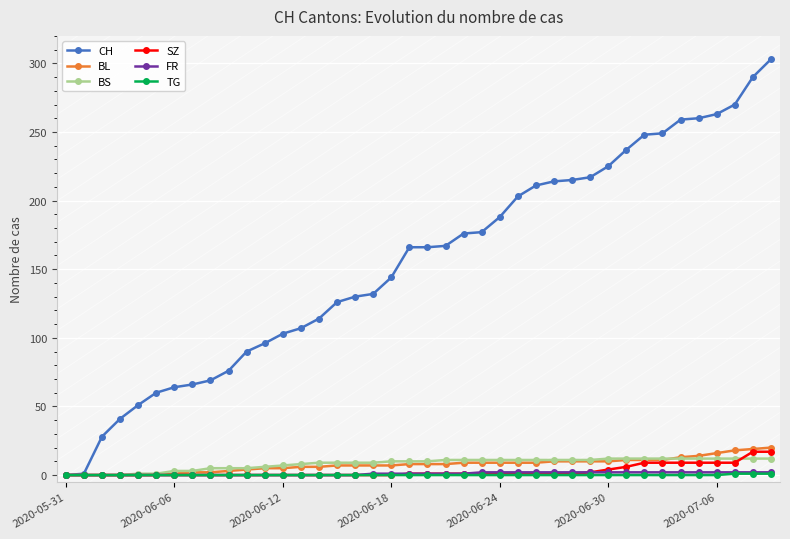

Which series has the widest spread of values?

CH